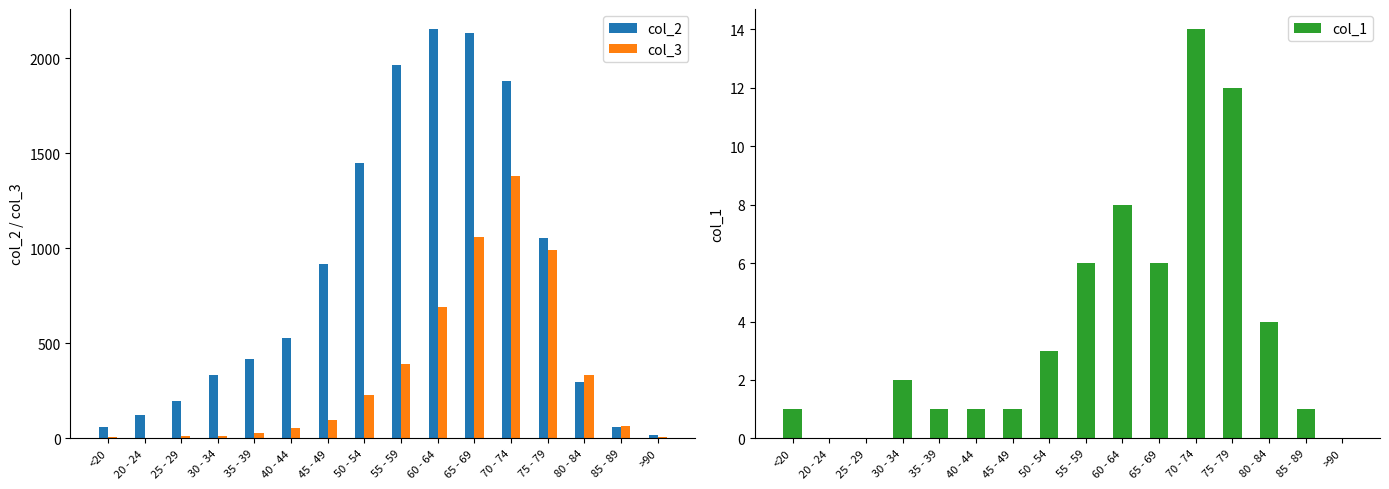

Where does the col_3 series first go above 97?

50 - 54